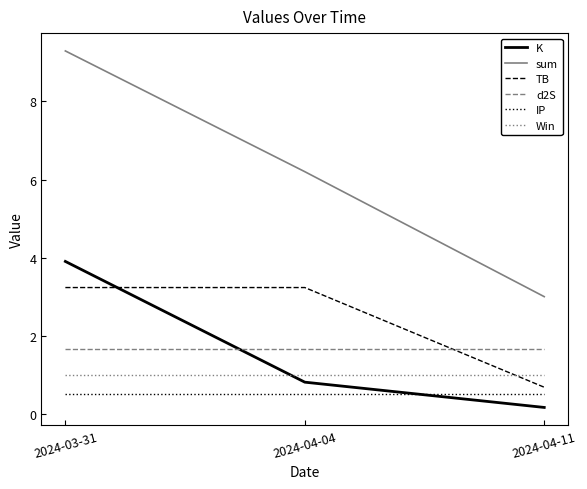

What is the average value of the TB series?

2.4